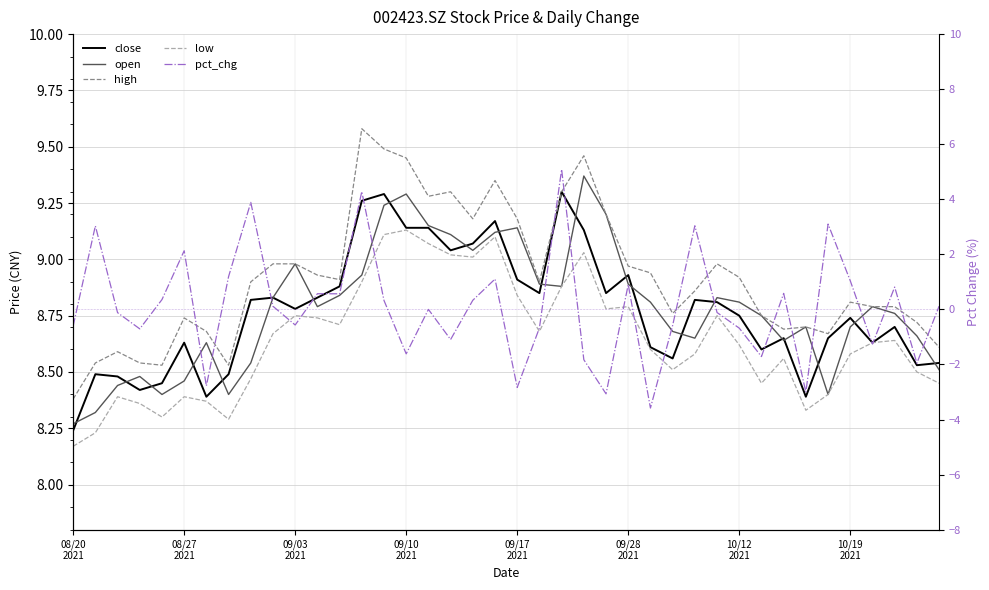

List the series in order of their peak value, lowest first.

pct_chg, low, close, open, high